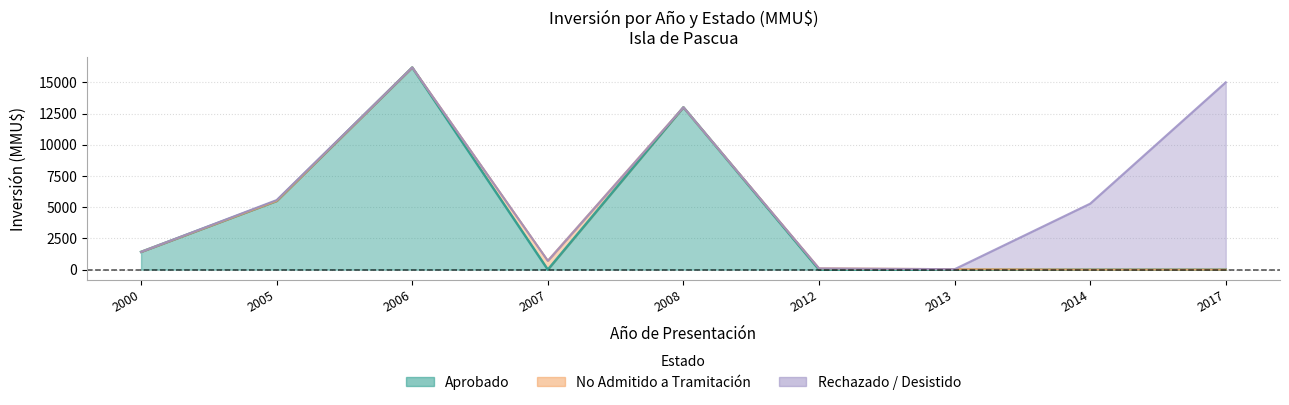

What is the difference between the second highest and minimum values in the Aprobado series?

13000